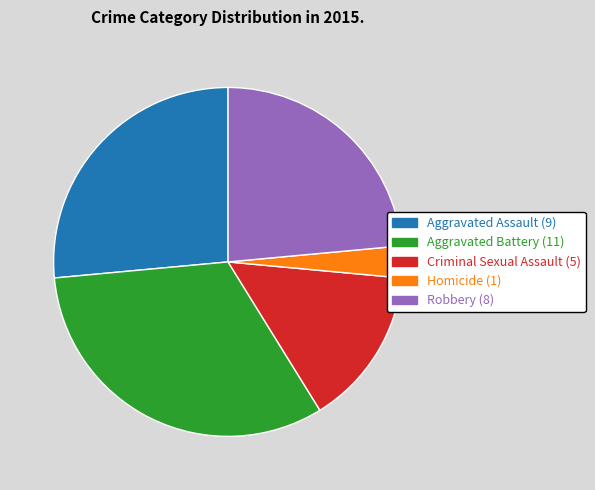

Combined, do Aggravated Battery and Aggravated Assault account for over 50%?

Yes